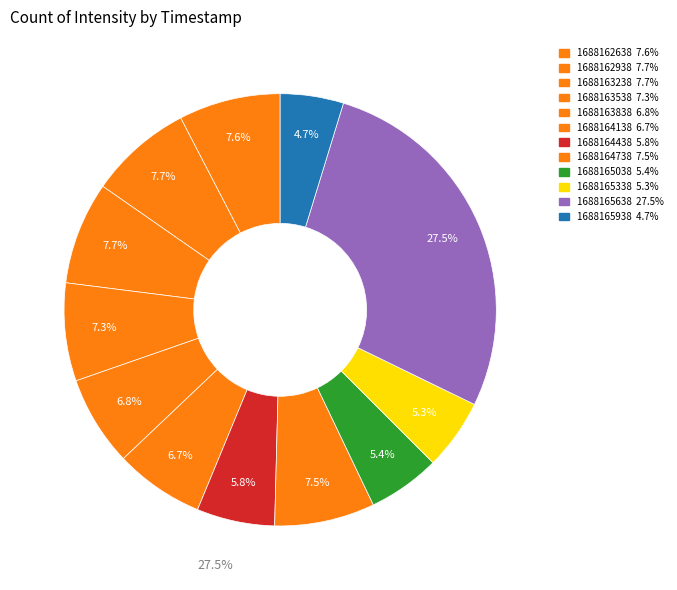

Do 1688164138 and 1688163838 together represent more than half of the pie?

No